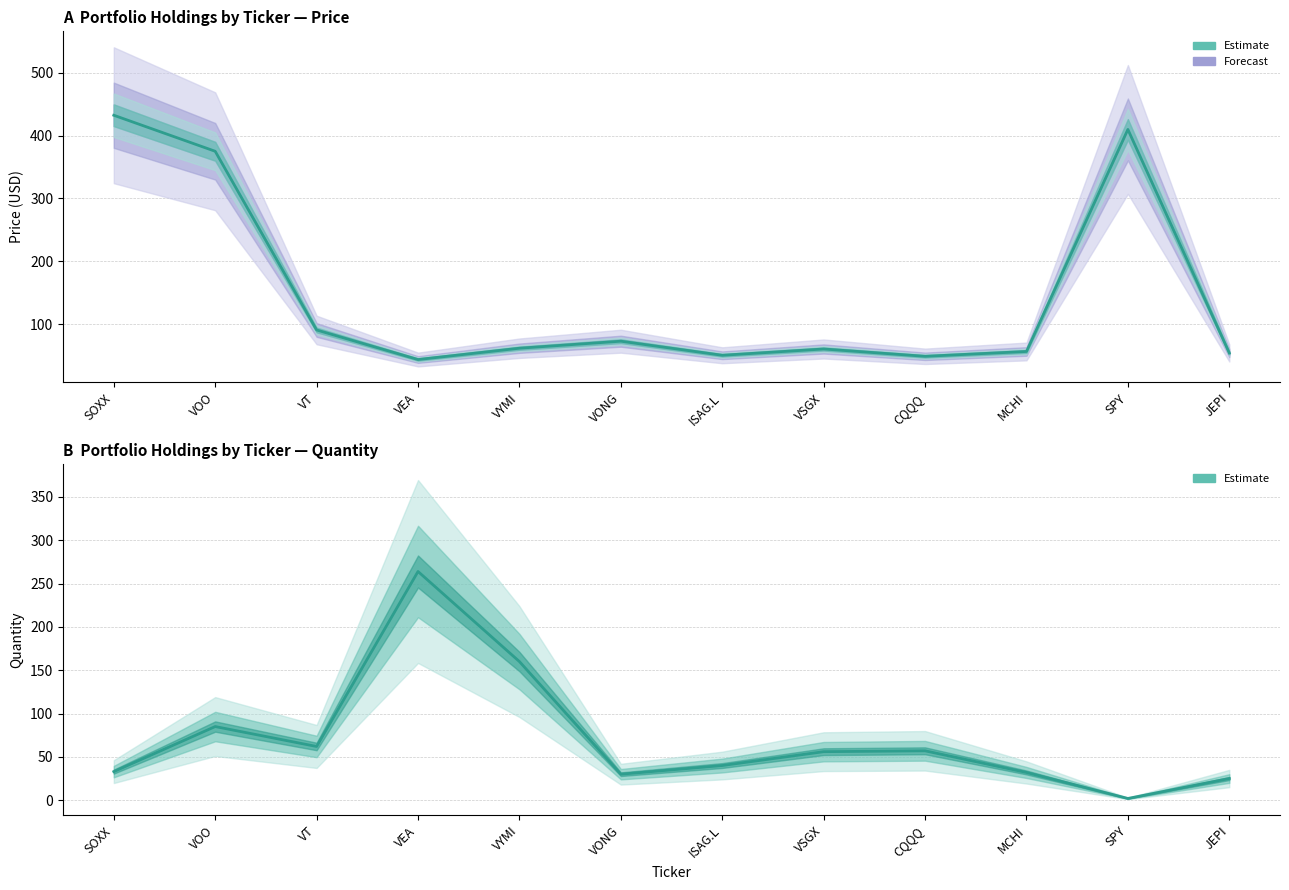

Which label corresponds to the largest value in the chart?

SOXX